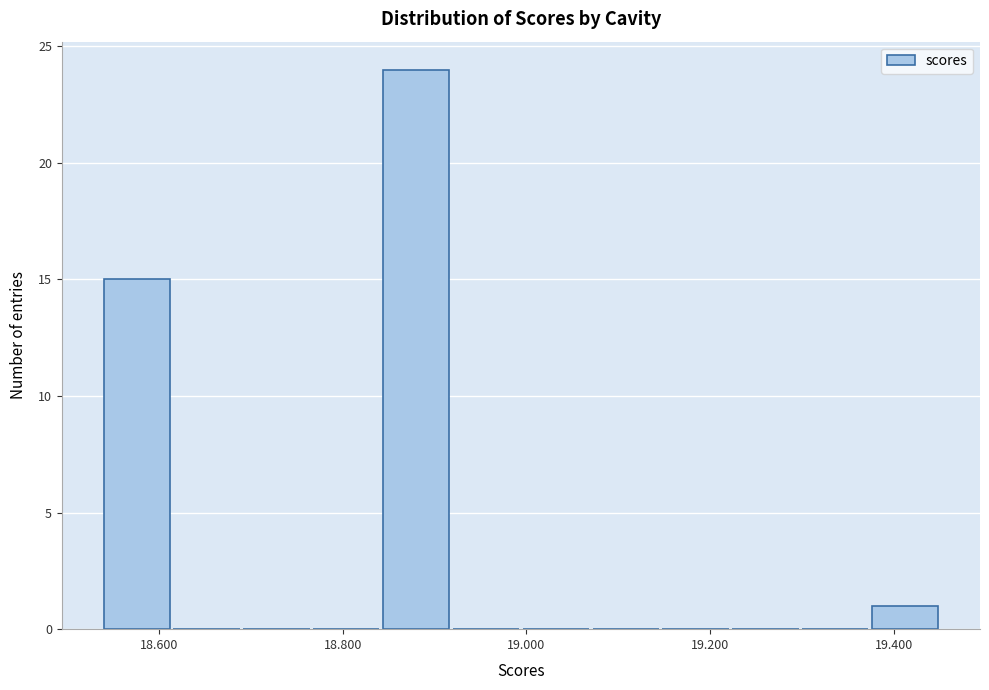

Read against the x-axis, roughly where is the centre of the tallest bar?

18.88